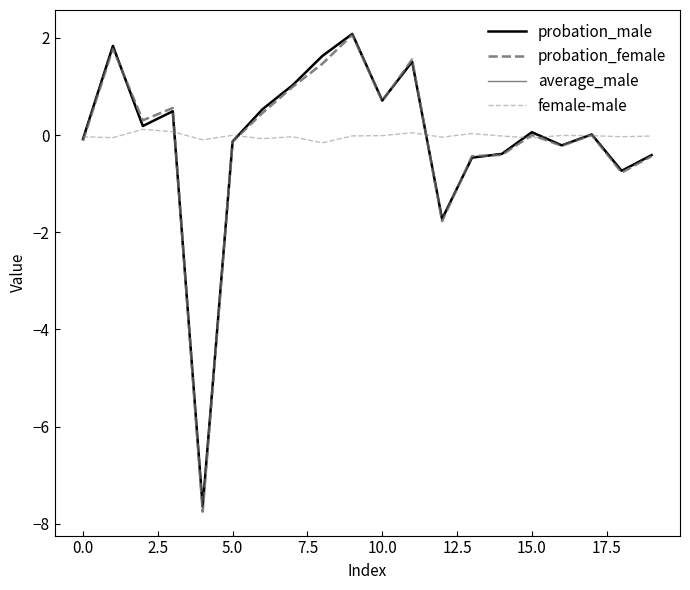

How many lines are shown in the chart?

4